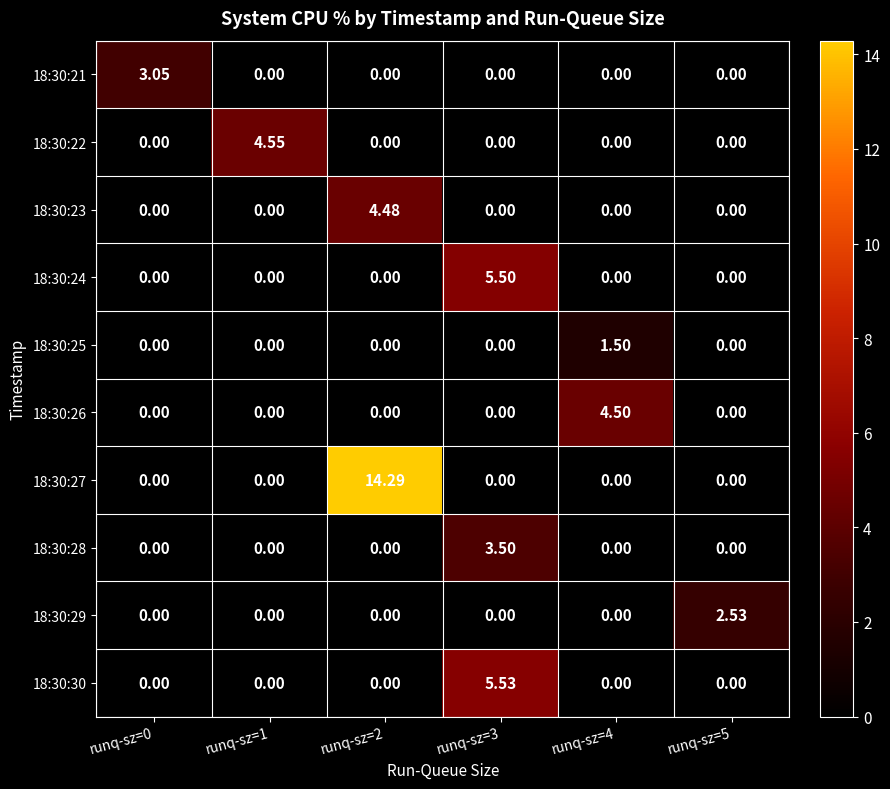

Which series has the largest range (max minus min)?

18:30:27